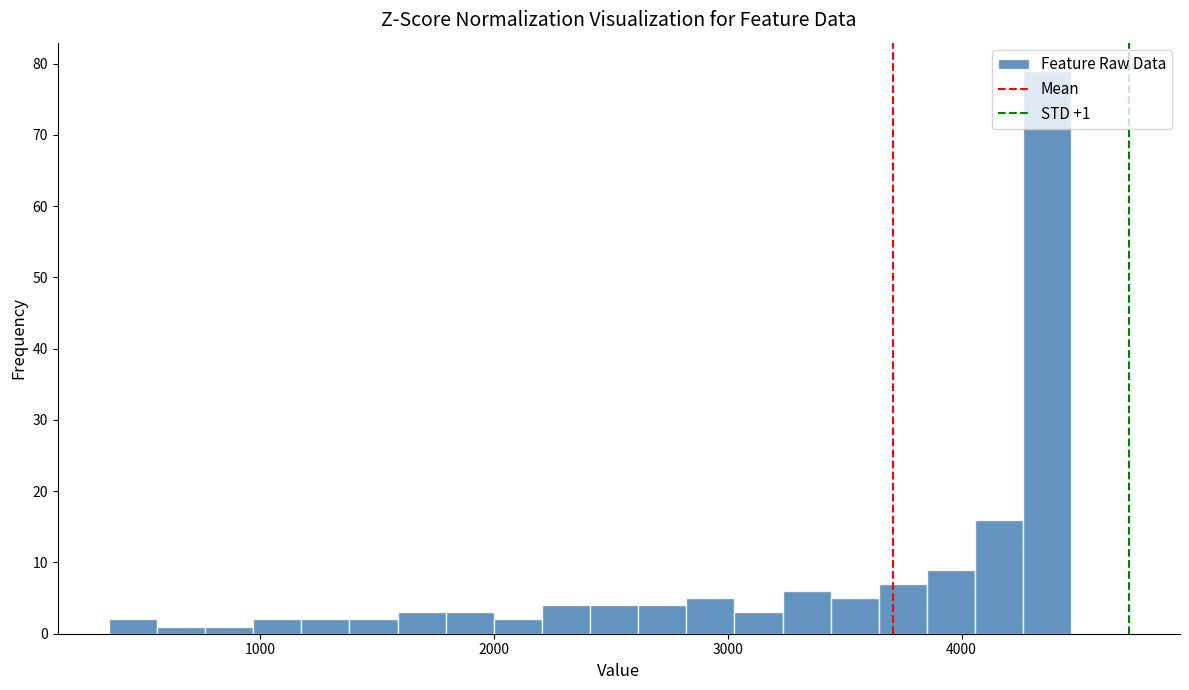

Around what value on the x-axis is the tallest bar? Give the approximate position of its centre, as read against the axis.

4400